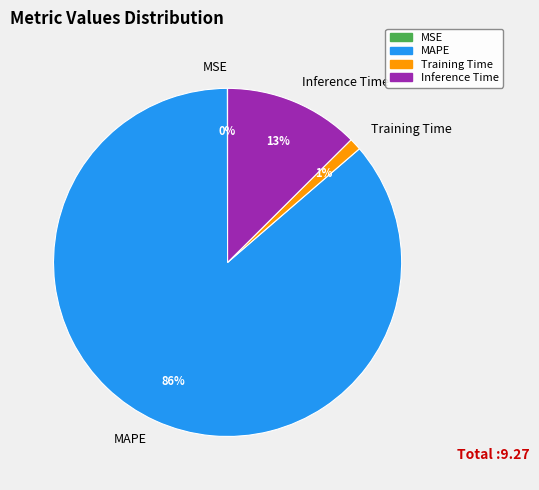

Is the sum of Training Time and Inference Time greater than half?

No